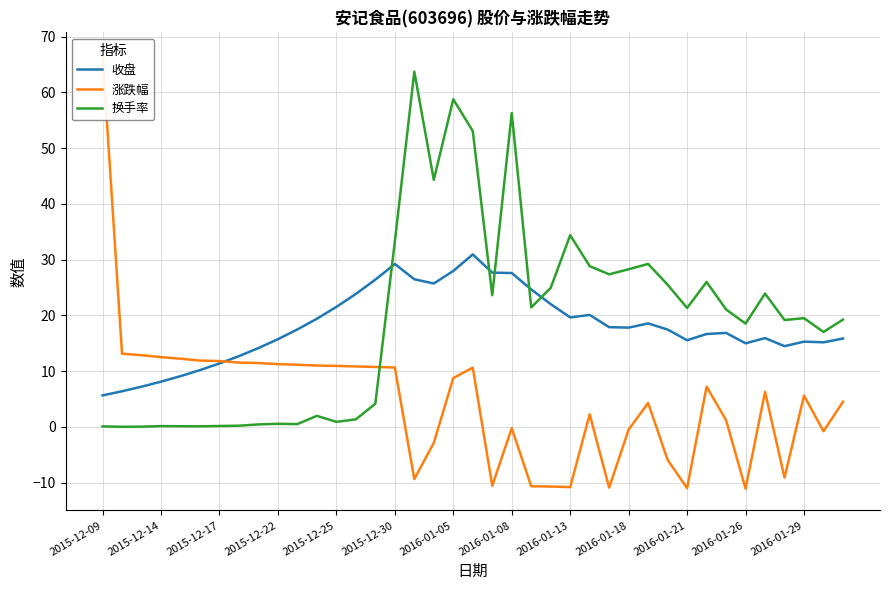

Is it true that 收盘 equals 15.3 at 2016-01-29?

True